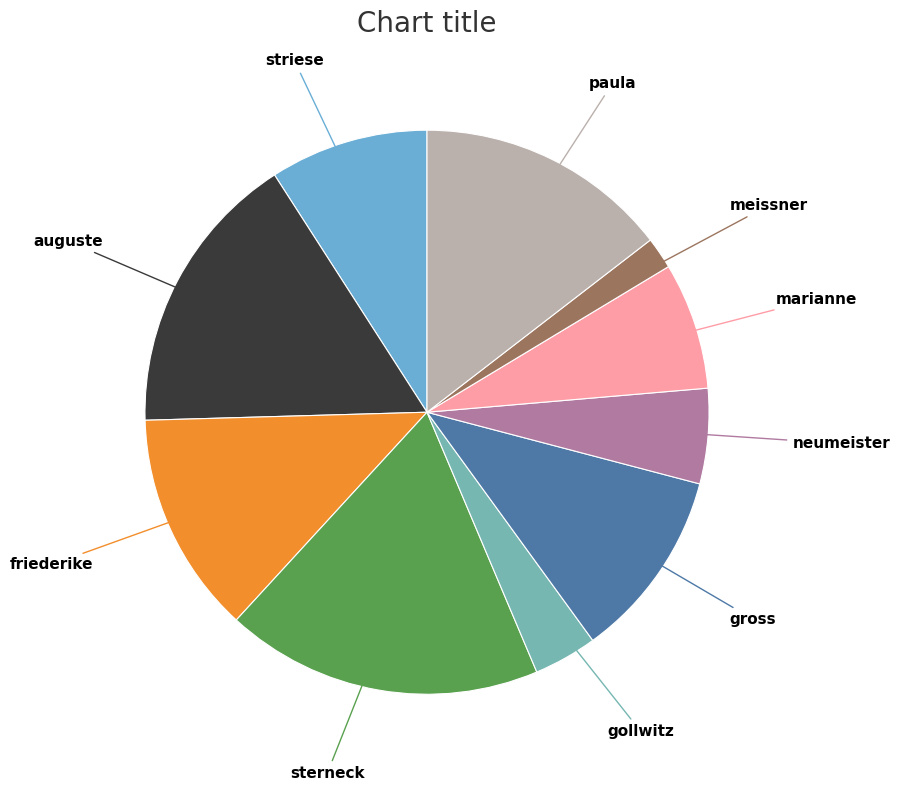

How many slices are in this pie chart?

10